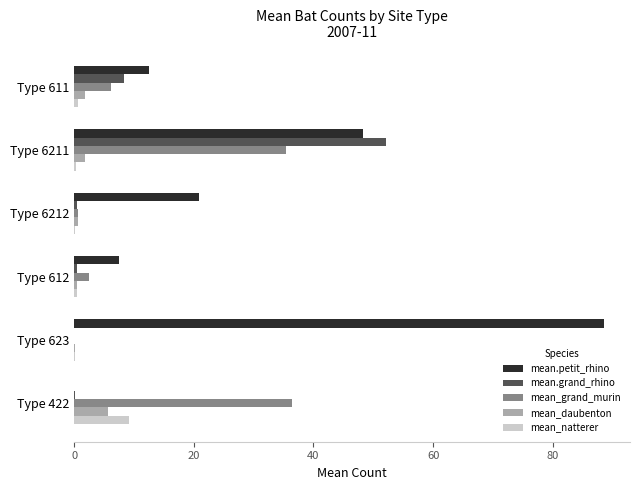

Which label corresponds to the largest value in the chart?

Type 623